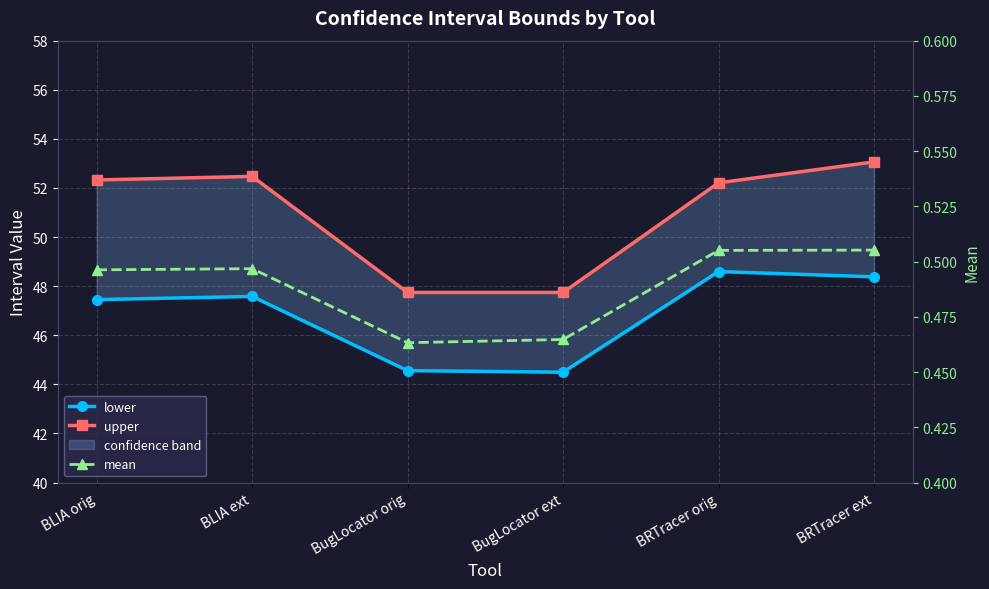

Is the value of lower at BRTracer ext greater than the value of mean at BugLocator ext?

Yes